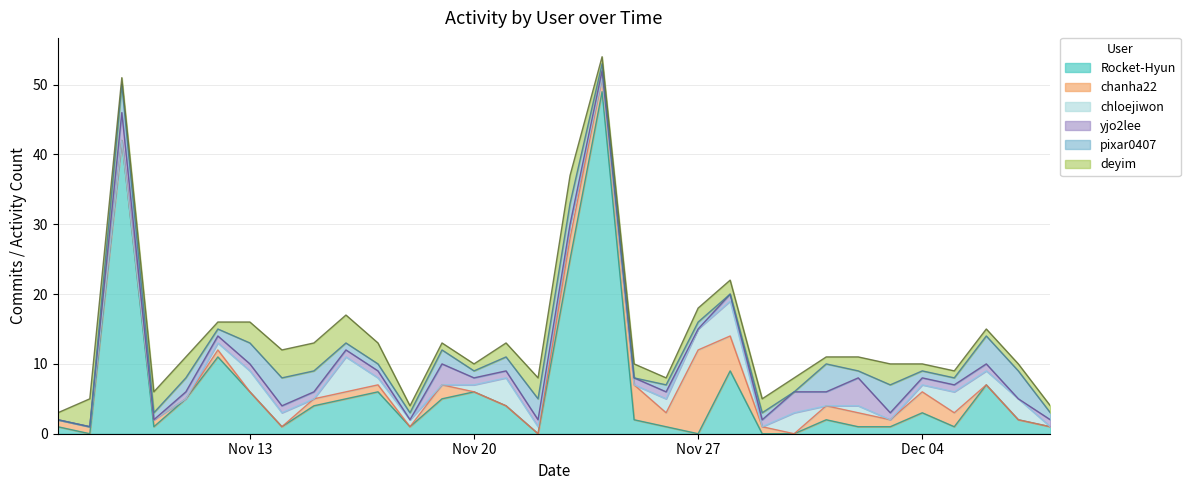

Which series has the largest total across all categories?

Rocket-Hyun